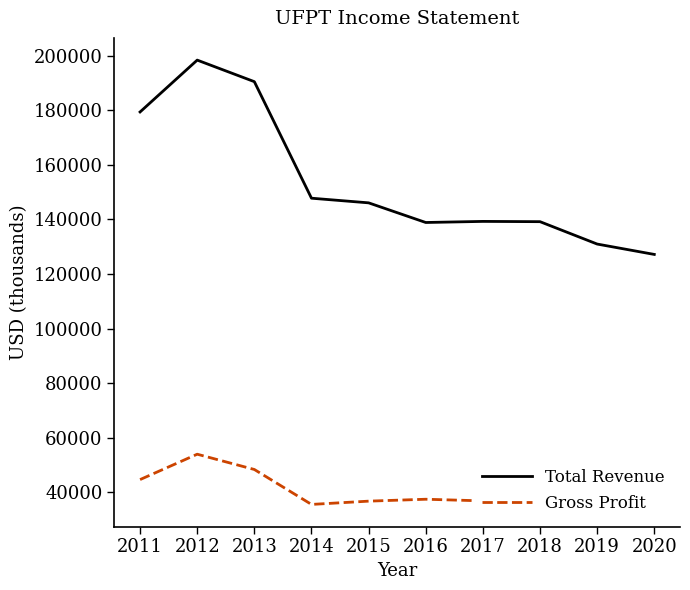

List the series in order of their overall mean, lowest first.

Gross Profit, Total Revenue